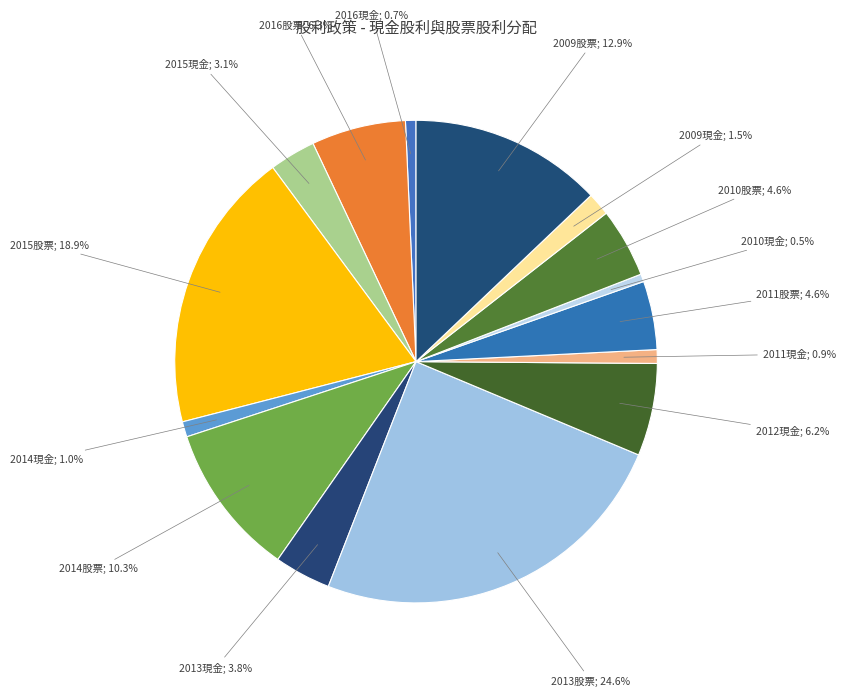

How many segments does this pie chart have?

15